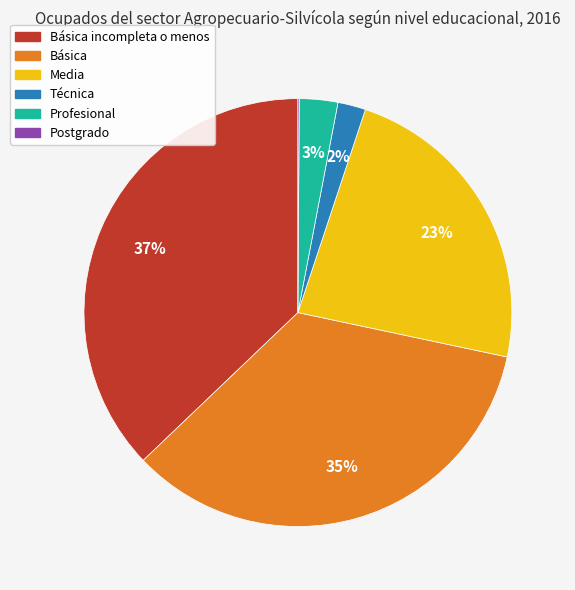

To the nearest percent, what is the average slice percentage?

17%